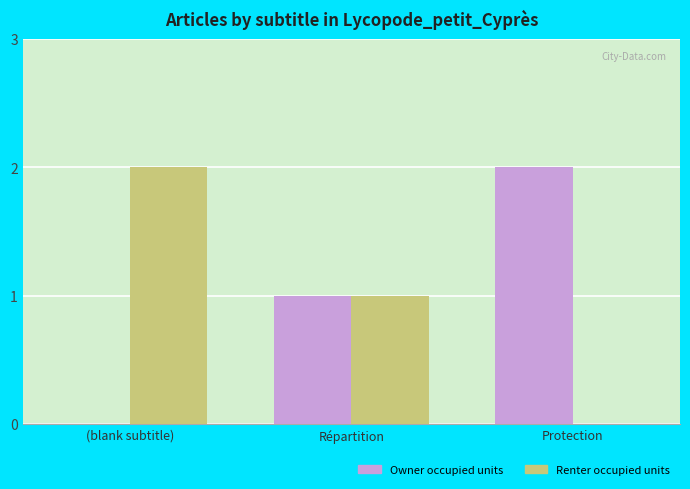

What is the sum of all Renter occupied units values?

3